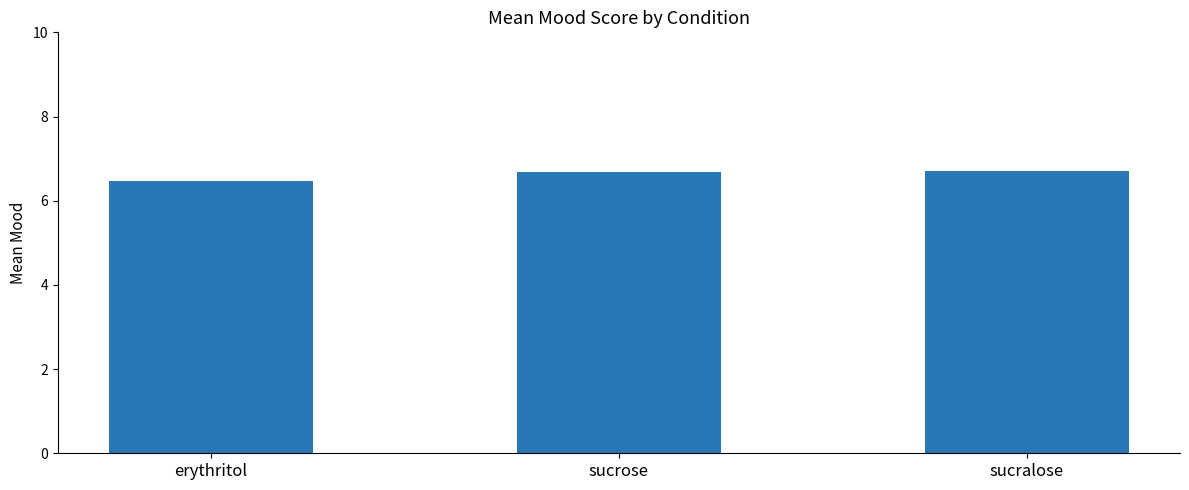

The value at erythritol is 9.4. True or false?

False